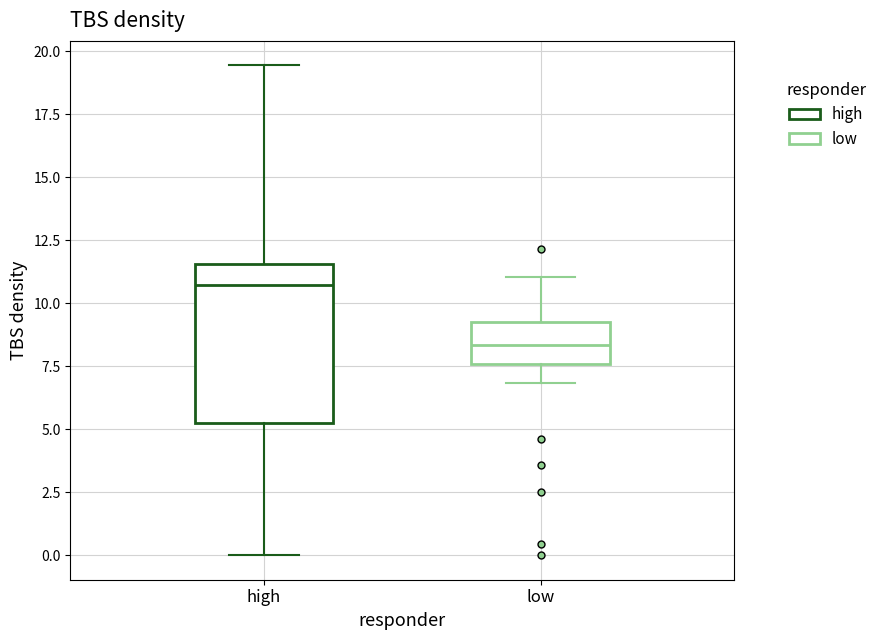

Which box has the lowest median line?

low